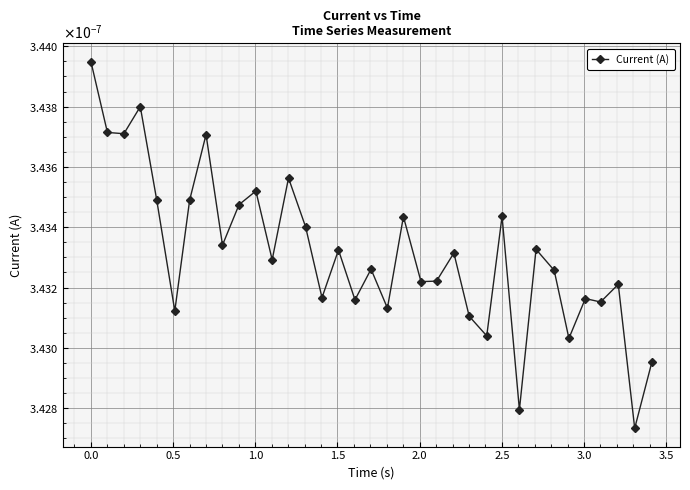

Is this an area chart (filled region under the line)?

No